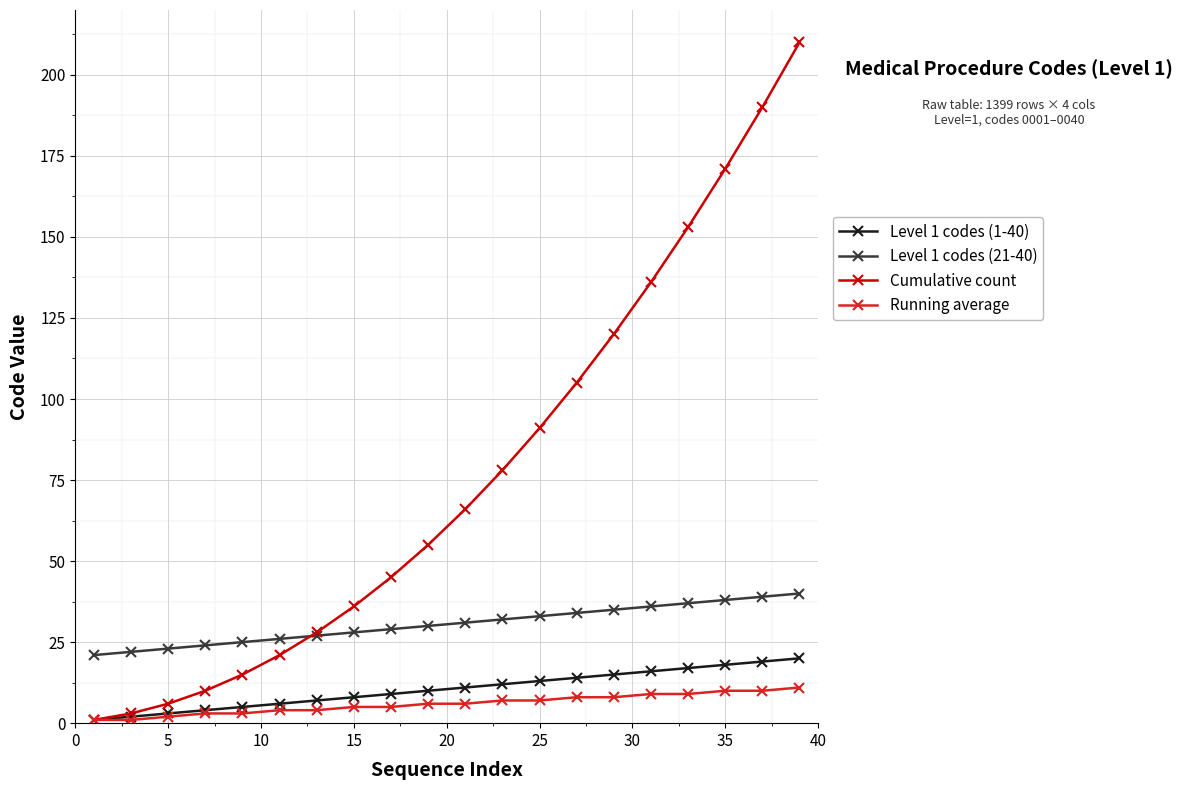

Which series has the widest spread of values?

Cumulative count